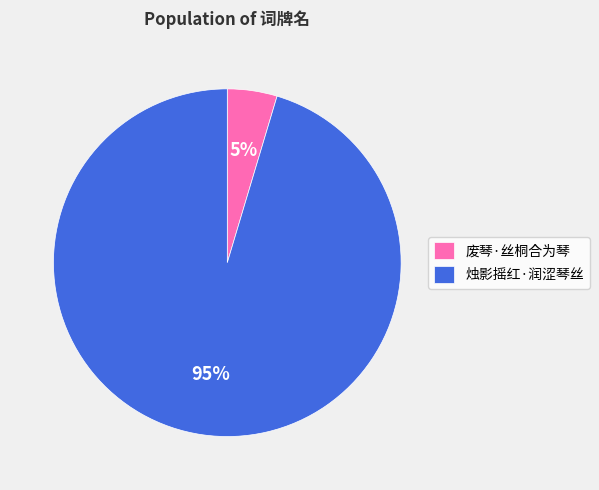

Count the number of slices in the pie.

2